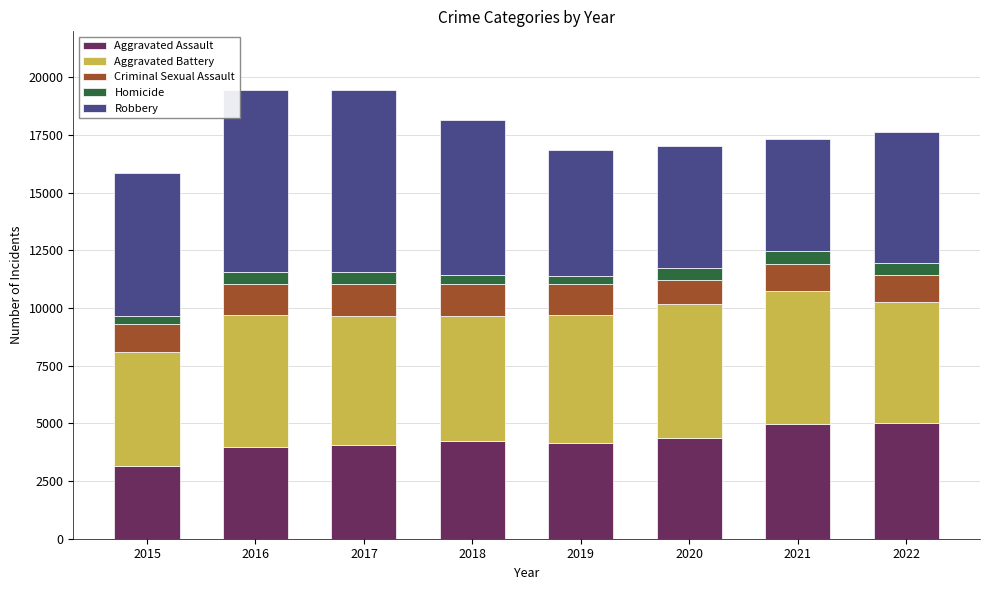

What is the minimum value for Aggravated Assault?

3156